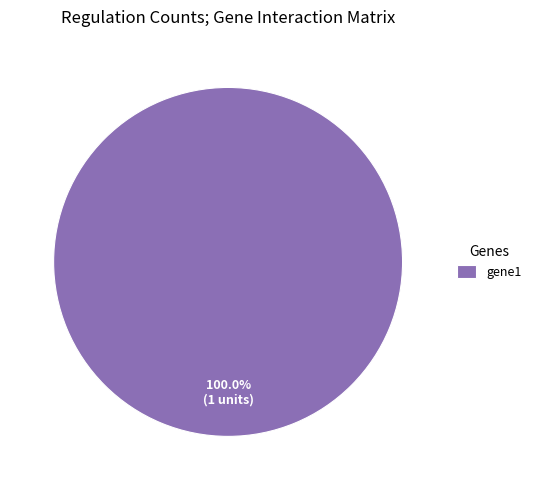

Does gene1 account for over 50% of the chart?

Yes